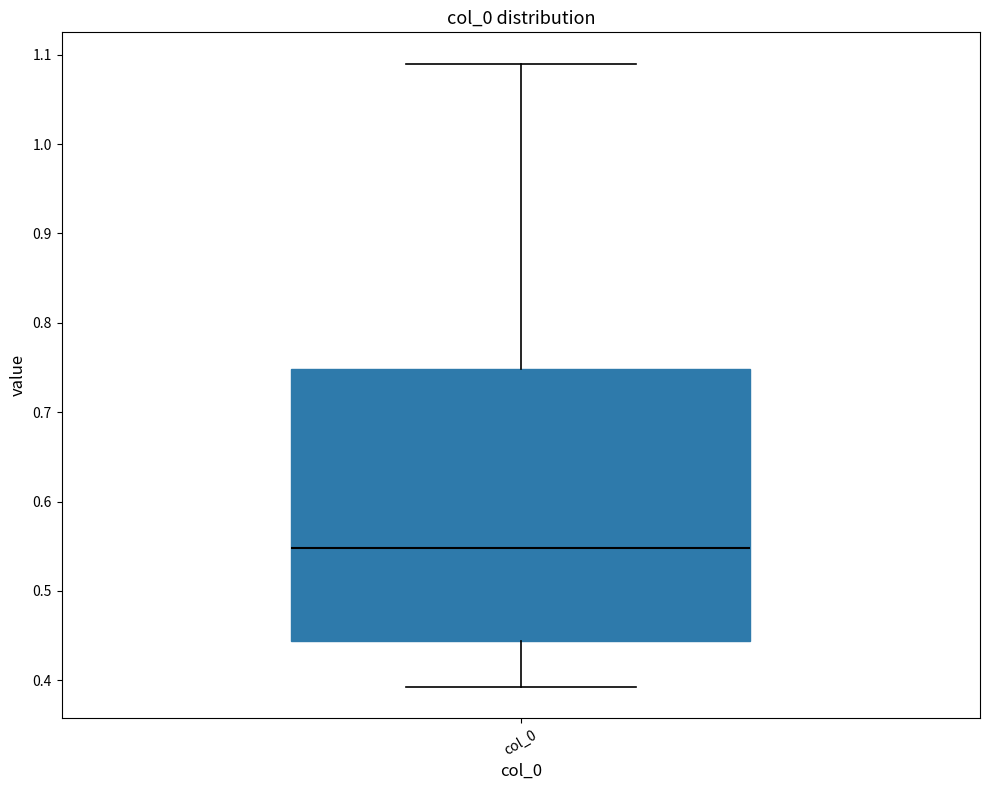

Transcribe this box plot: give where the median line is, the range the box spans, and where the two whiskers end, as read against the y-axis. The values are not printed on the chart, so give them approximately, as read against the axis.

median 0.55, box 0.44 to 0.75, whiskers 0.39 to 1.09